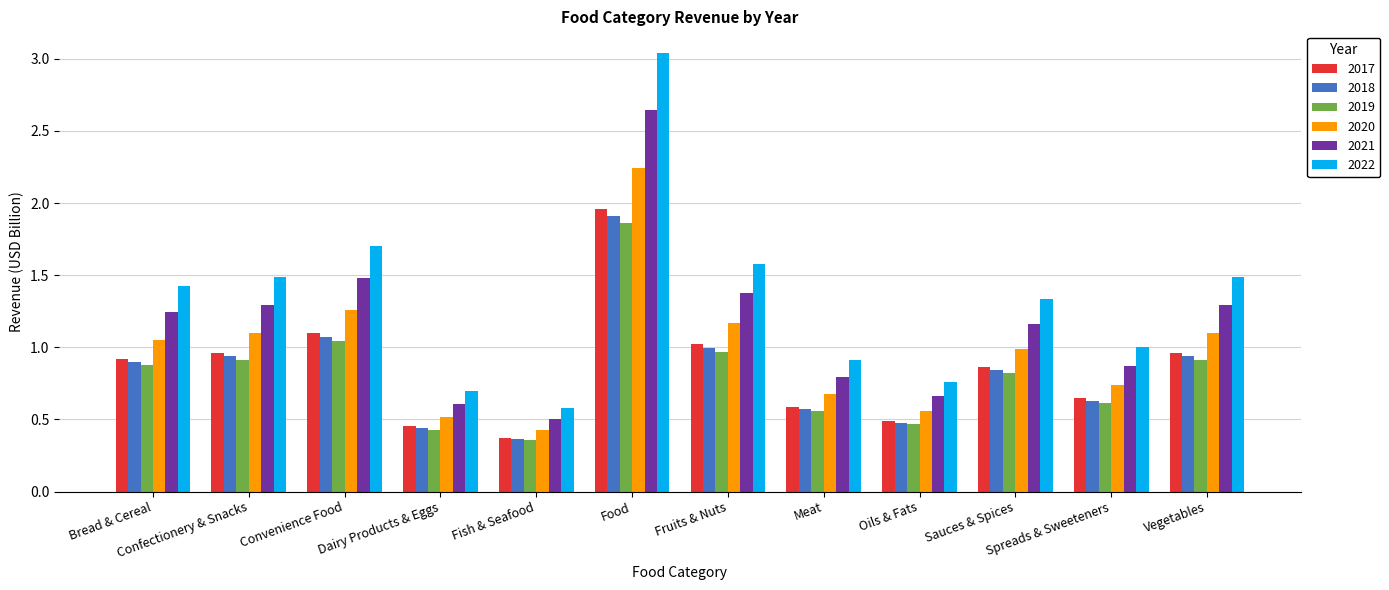

Which series has the largest total across all categories?

2022